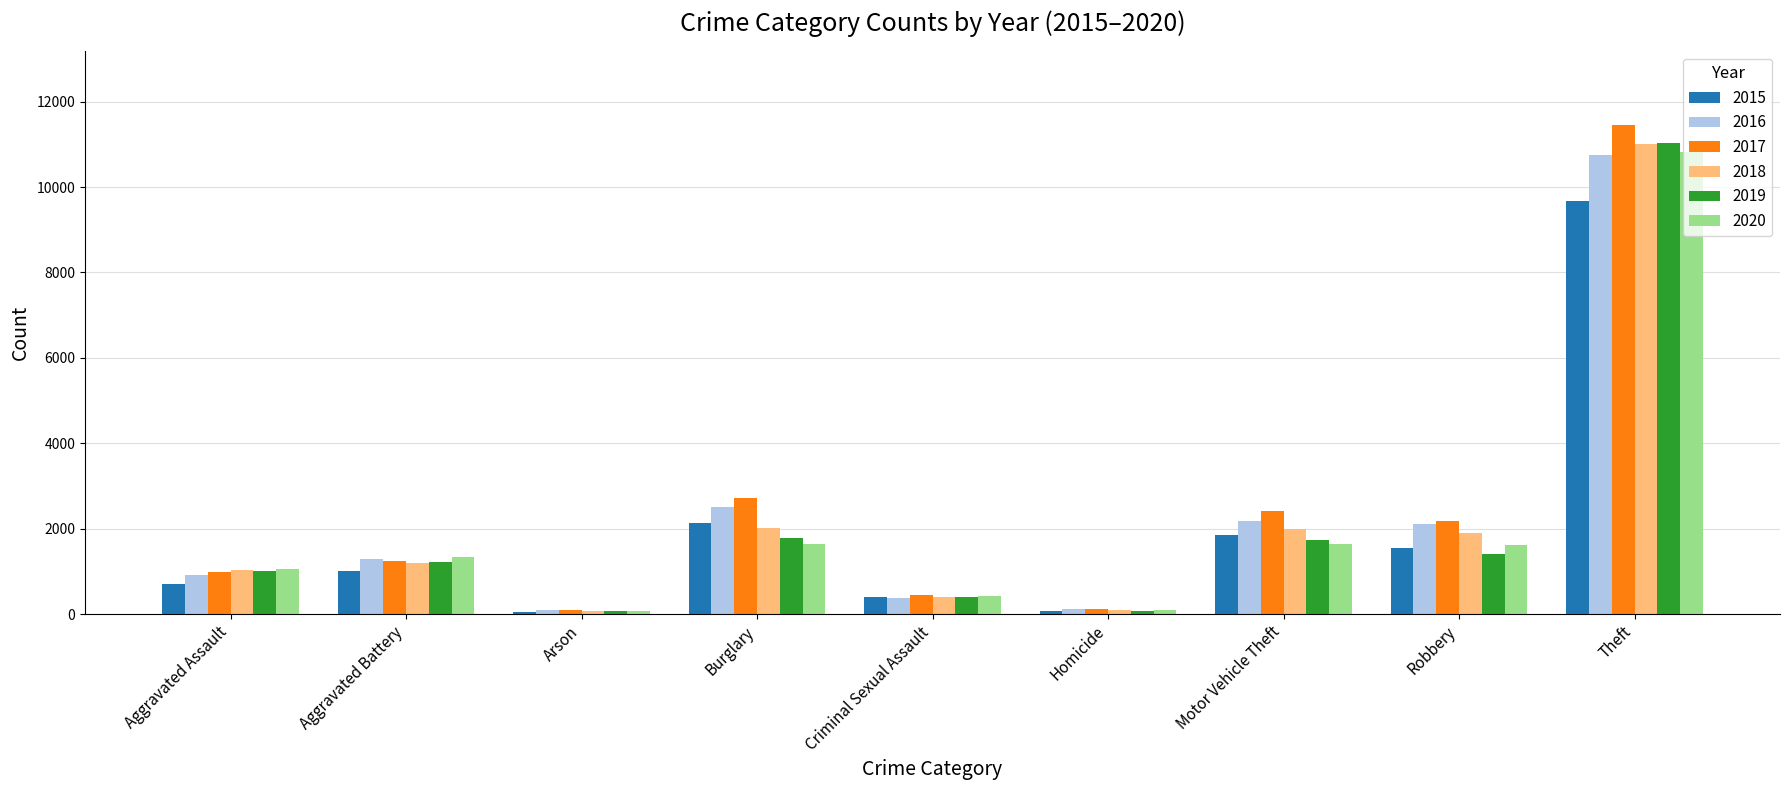

The value of 2019 at Theft is 11023. True or false?

True